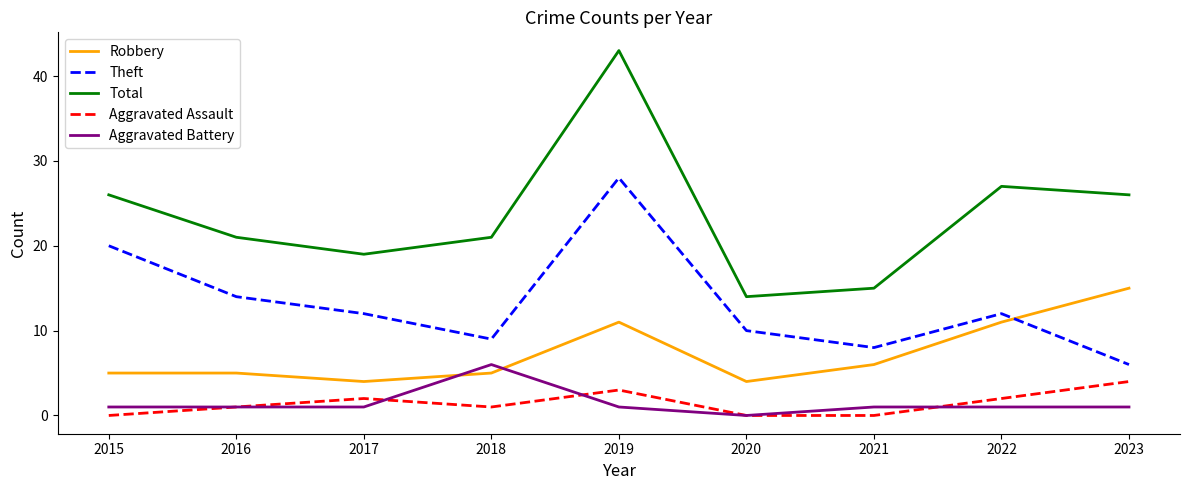

What is the difference between the second highest and minimum values in the Robbery series?

7